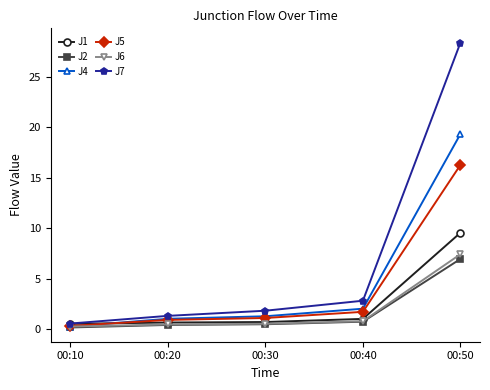

List the labels in order of J7 value, smallest first.

00:10, 00:20, 00:30, 00:40, 00:50